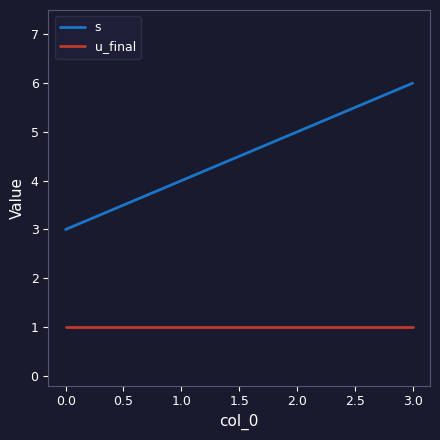

What is the sum of all u_final values?

4